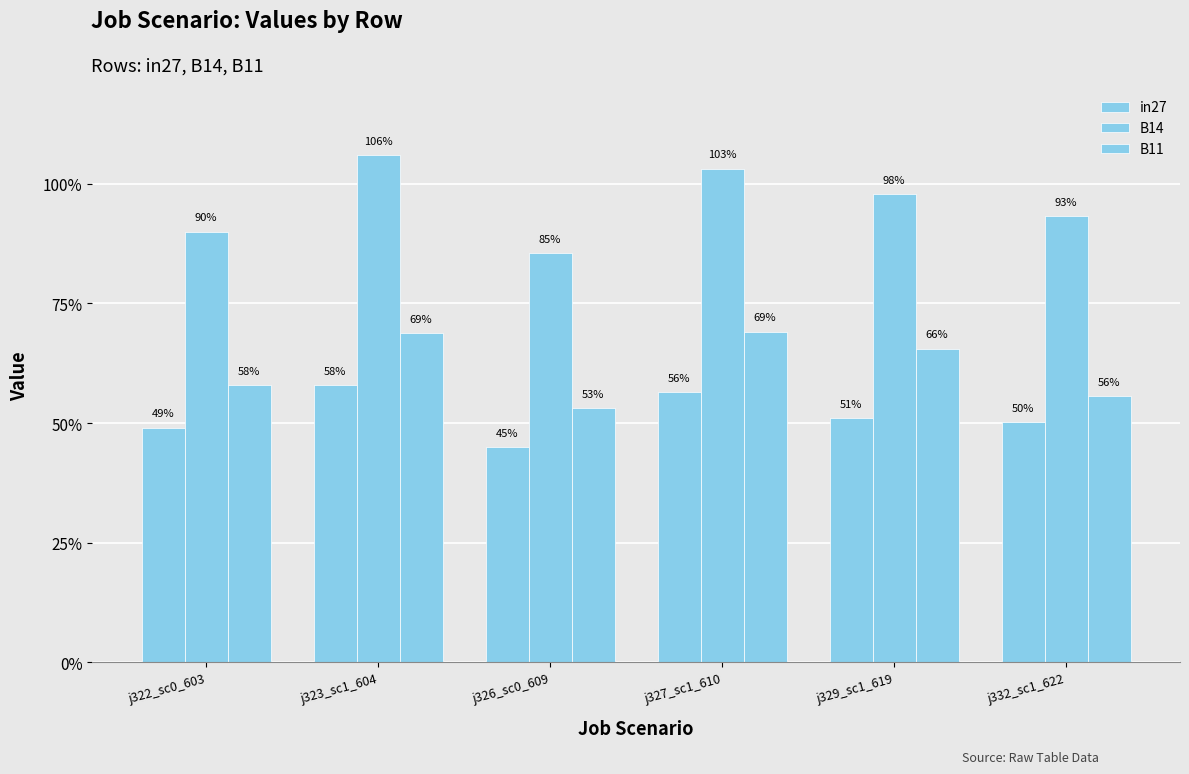

What is the spread (max minus min) of values at j327_sc1_610?

0.5